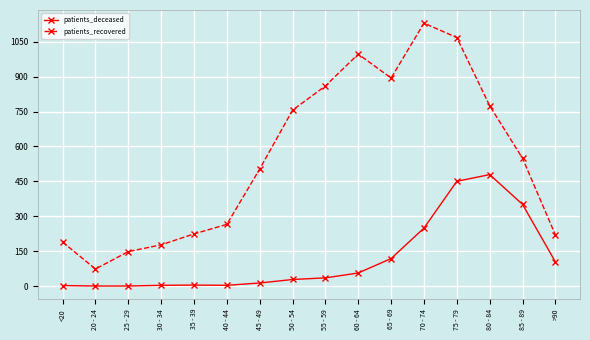

What is the average value of the patients_recovered series?

552